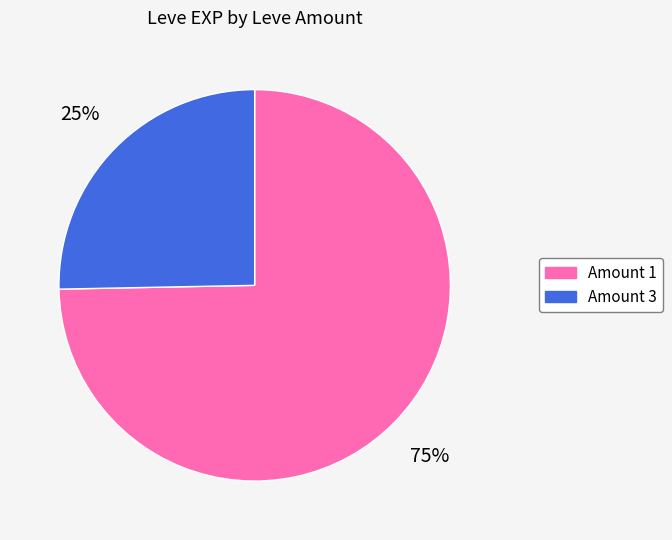

Does any single category account for the majority?

Yes